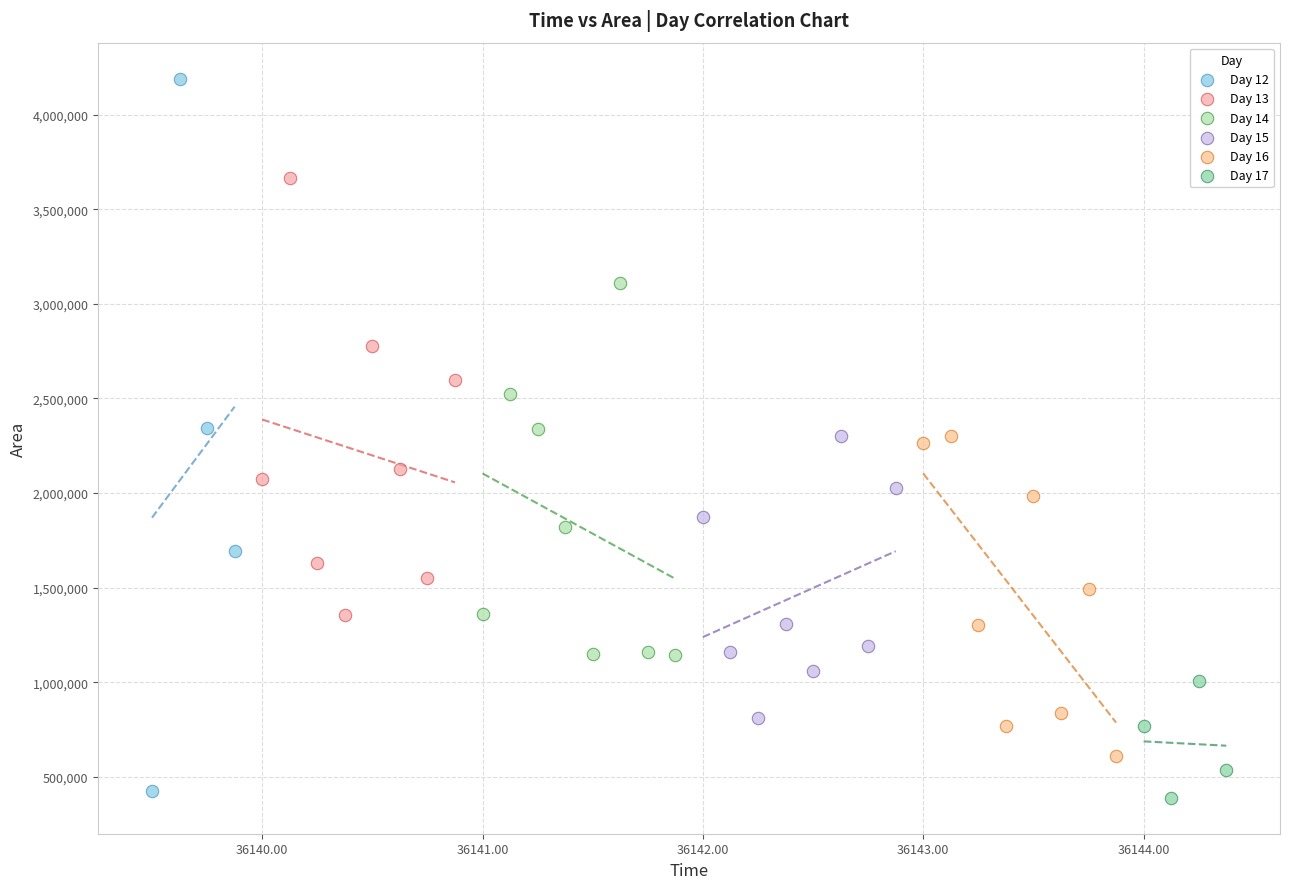

Which series reaches the maximum Y coordinate?

Day 12